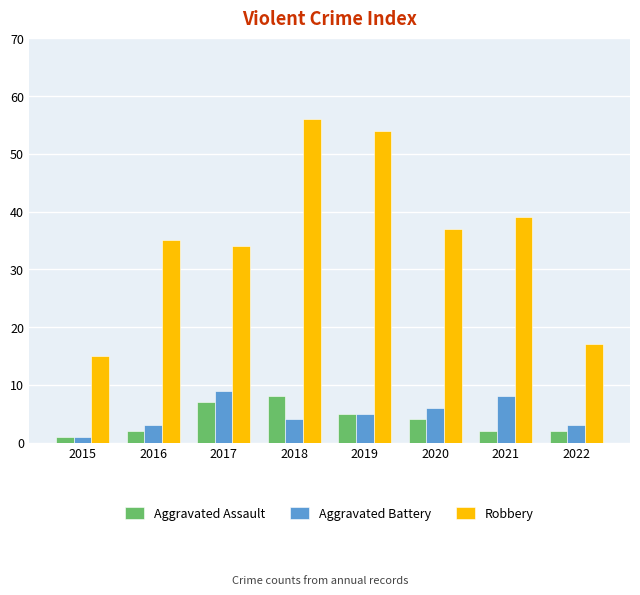

The Aggravated Assault series shows 1 at 2015. True or false?

True